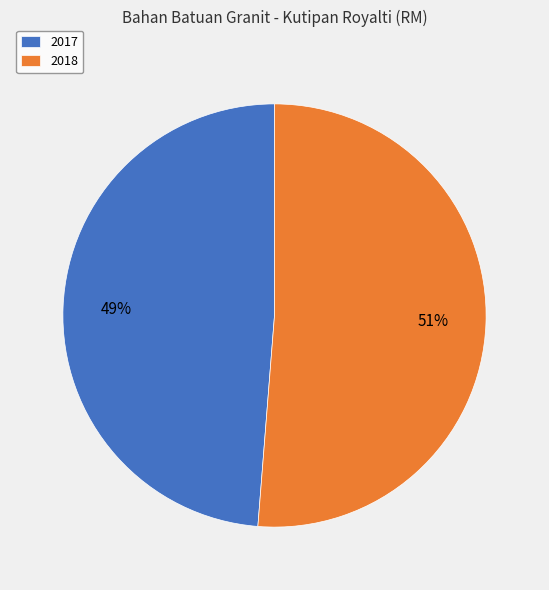

To the nearest percent, what percentage of the pie is 2018?

51%